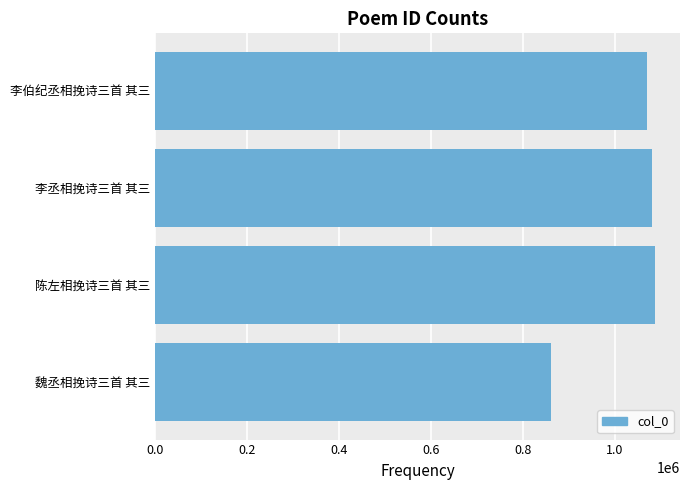

What is the maximum value shown in the chart?

1087170